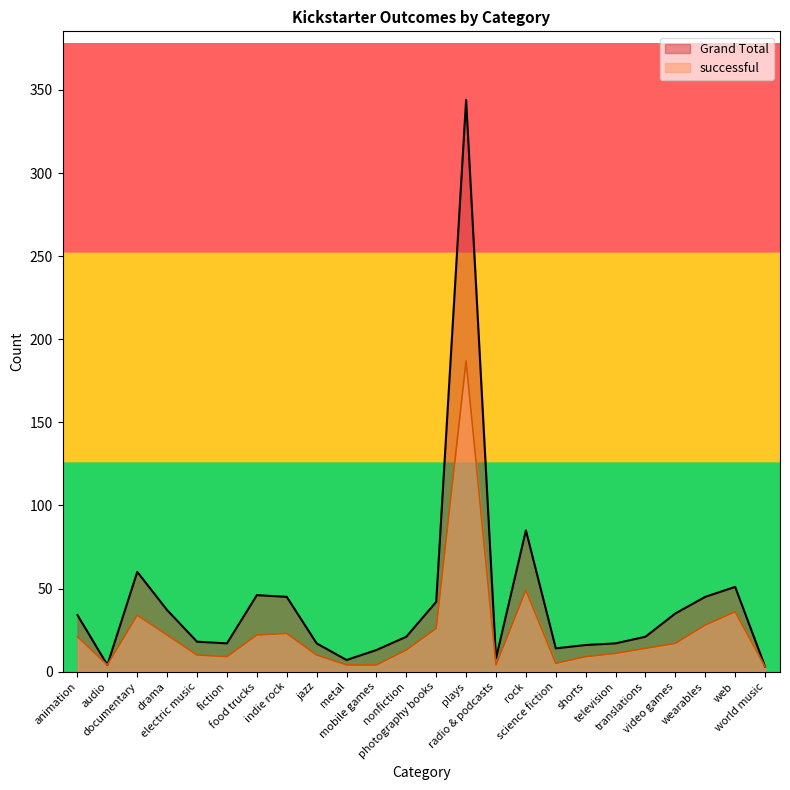

What is the label of the 1st point from the left?

animation